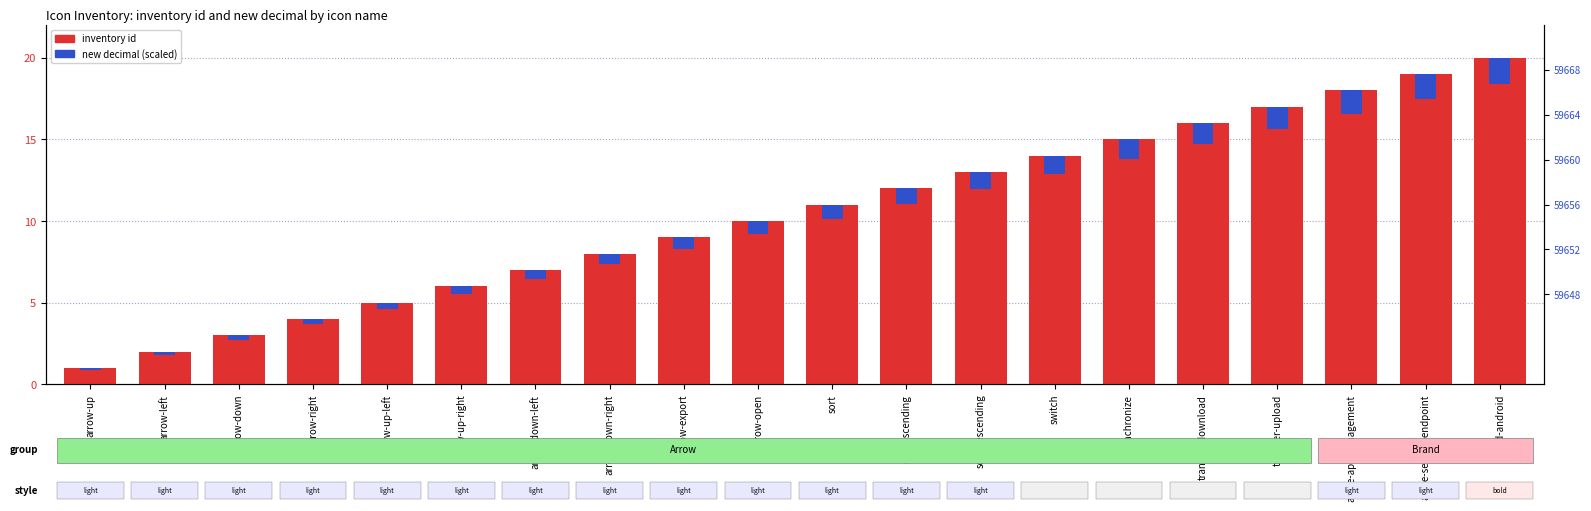

Which has a higher value, arrow-up-right or brand-android?

brand-android